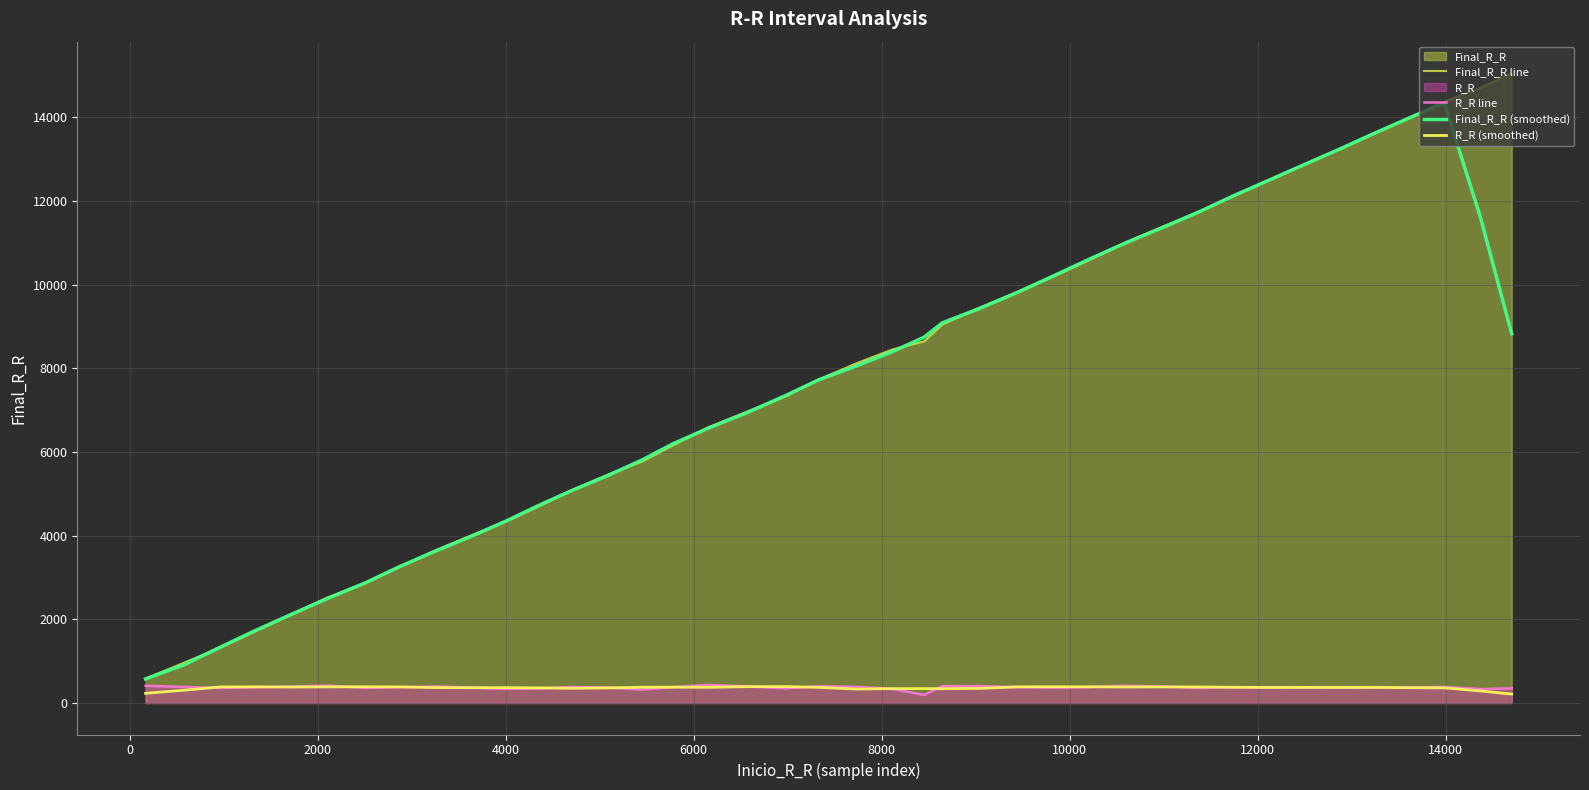

True or false: Final_R_R line has more than 1 points higher than both neighbors.

False